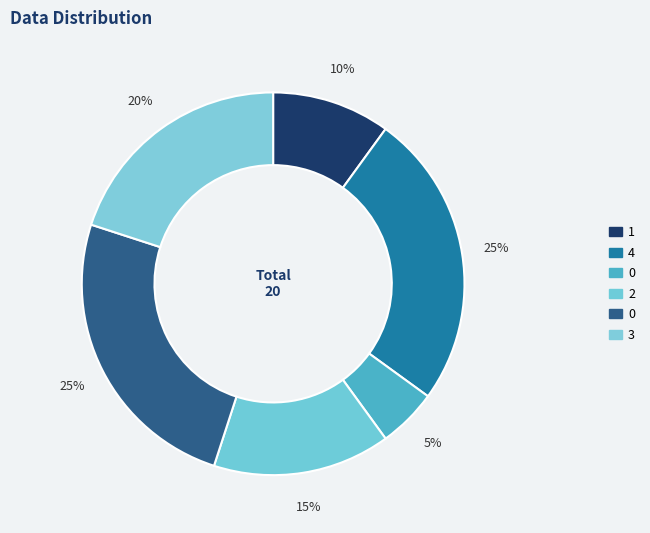

How many segments does this pie chart have?

6